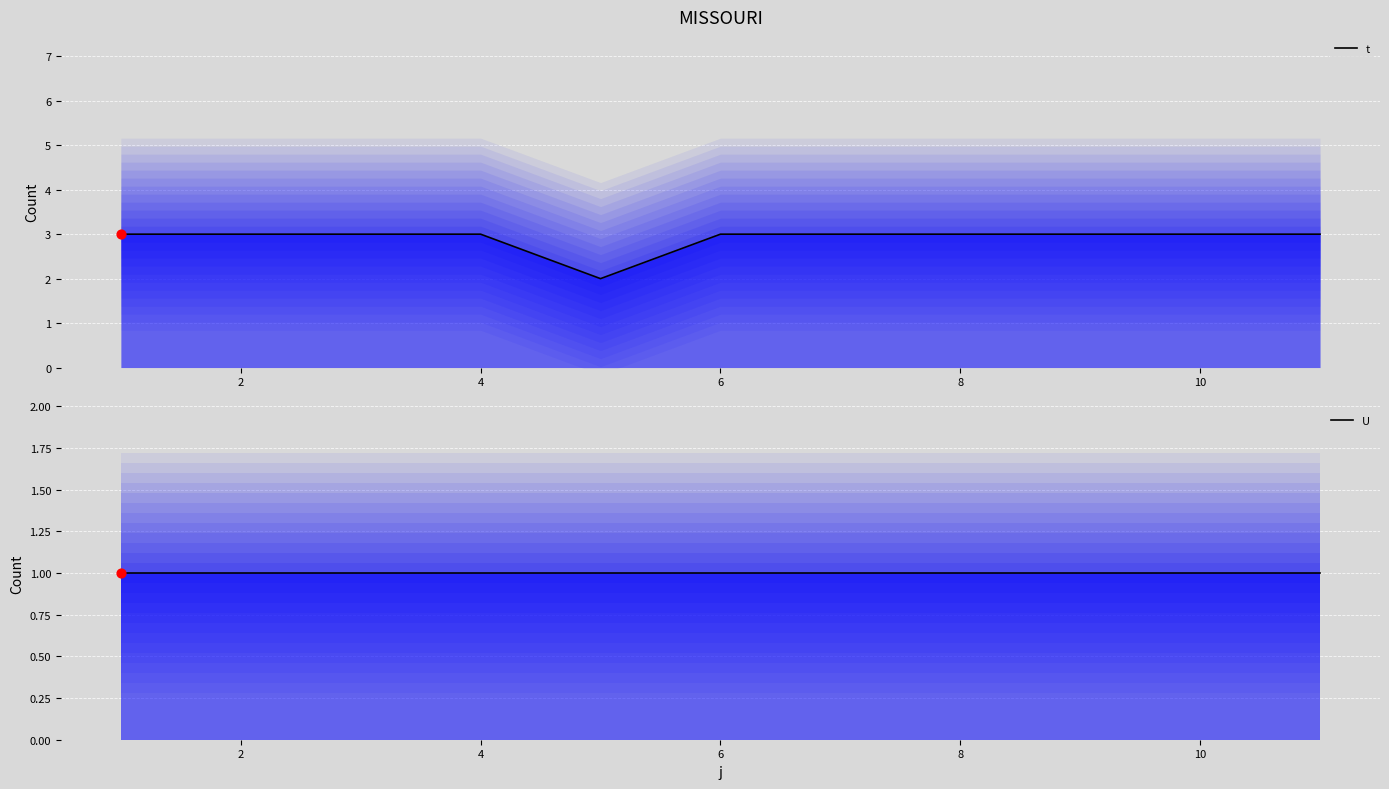

Which series contains the highest Y value?

t